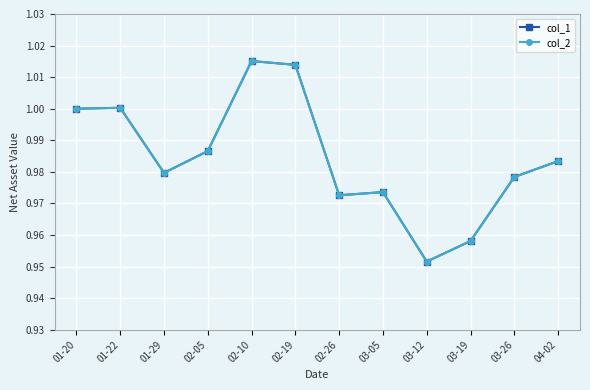

At how many categories does at least one series exceed 0?

12